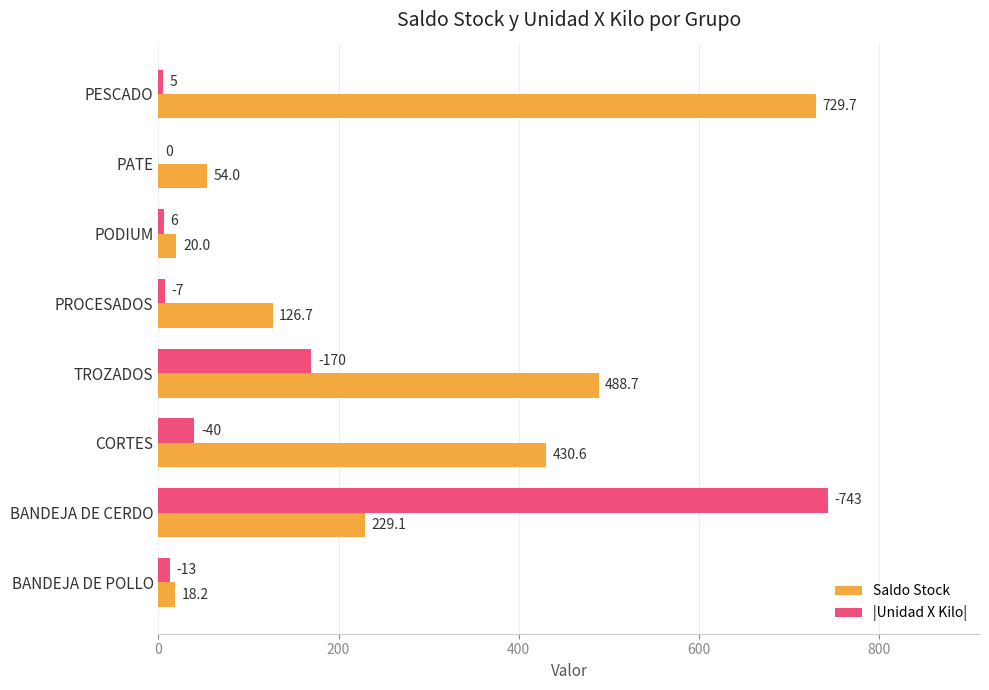

What are all the series names shown in the legend?

Saldo Stock, |Unidad X Kilo|